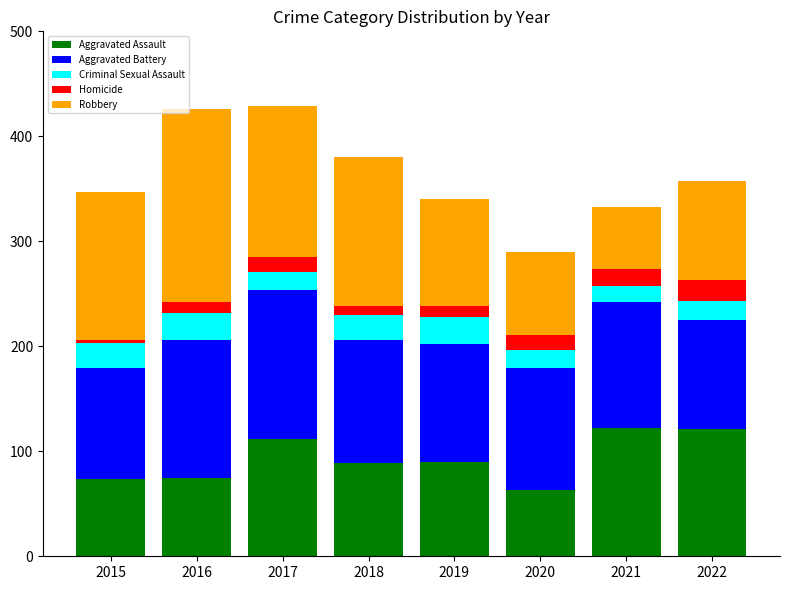

Is it true that Aggravated Assault equals 38 at 2022?

False